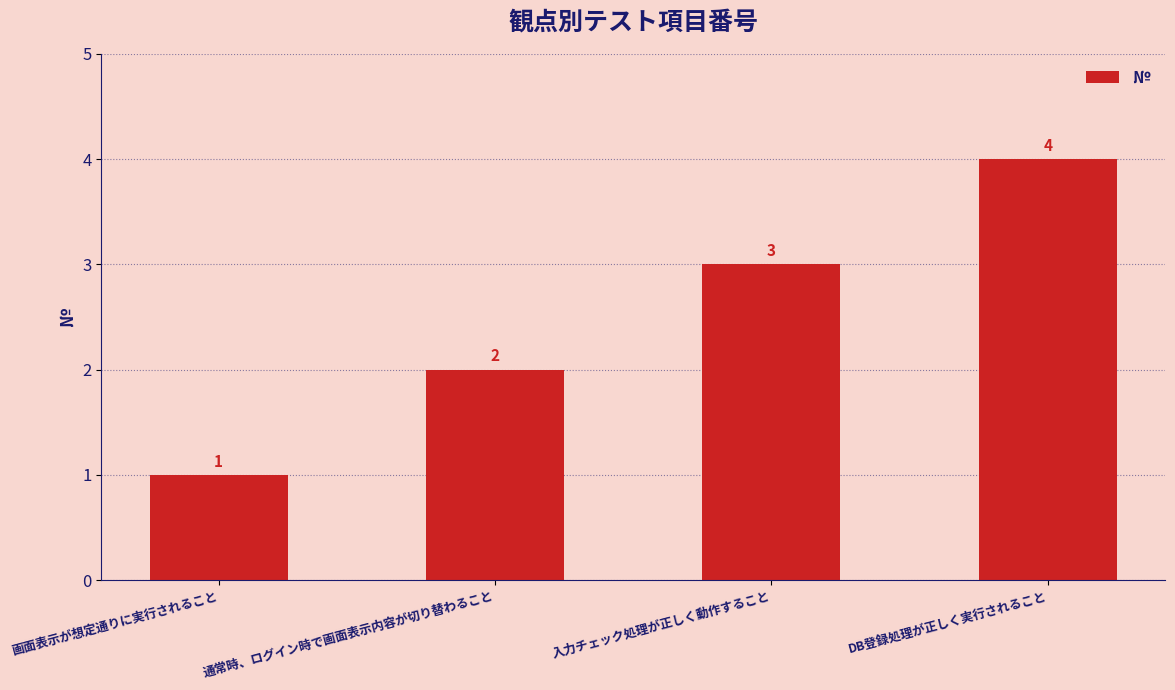

Which category has the lowest value across all series?

画面表示が想定通りに実行されること